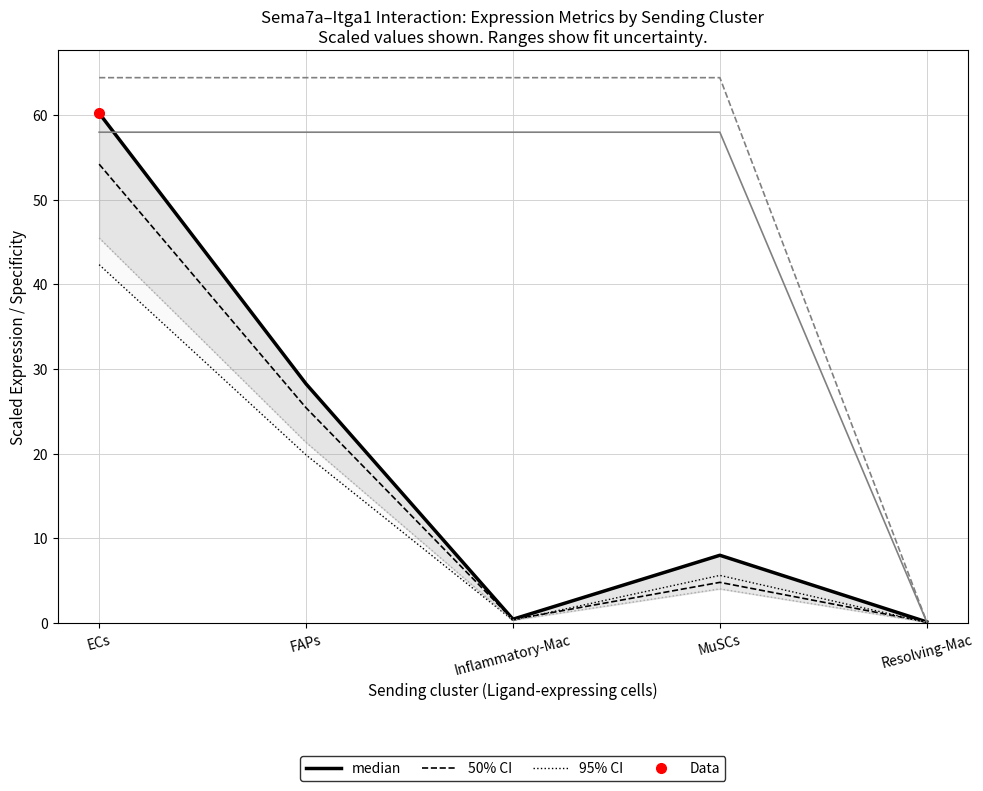

True or false: Edge total expression derived spec. (95% CI) has more than 2 interior local peaks.

False